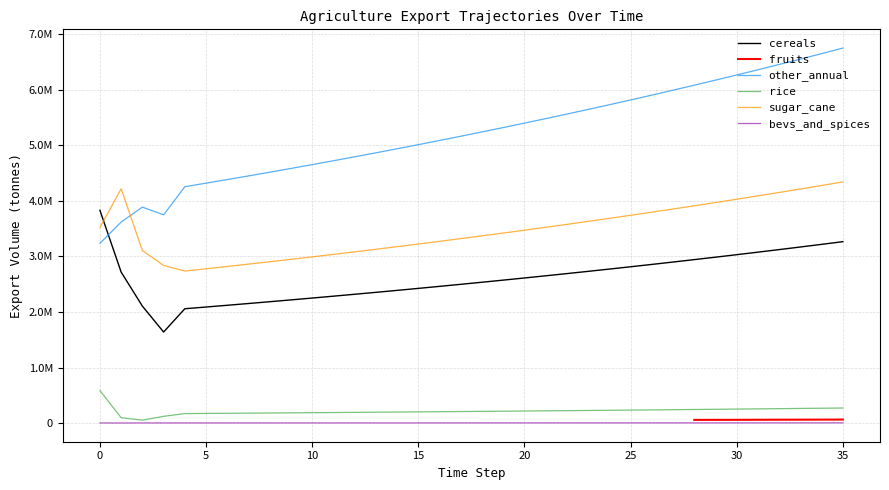

At which category does exports_agrc_cereals_tonne reach its first local valley?

3